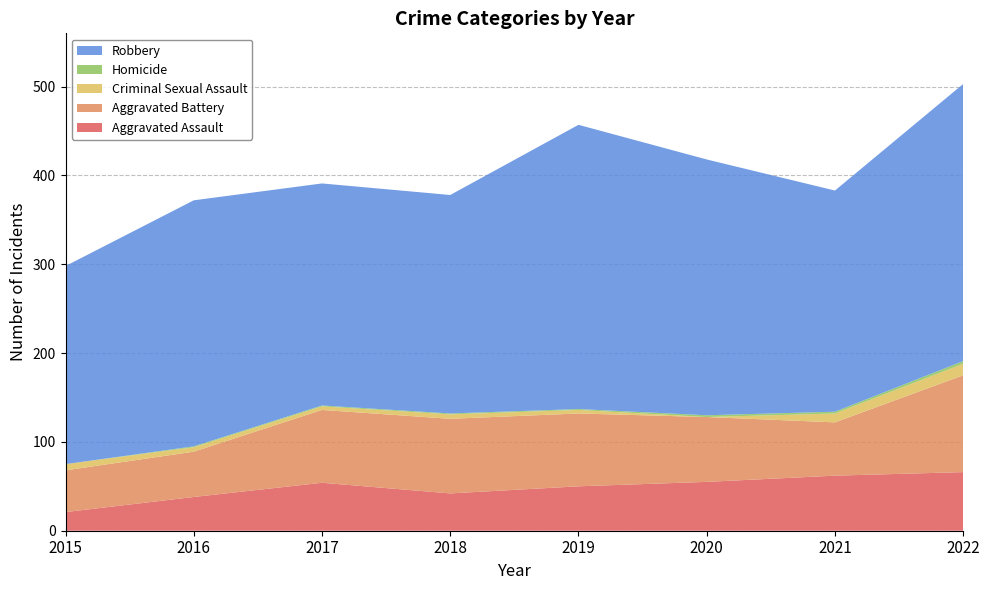

Reading left to right, what are all the values shown in this chart?

Aggravated Assault: 21	38	54	42	50	55	62	66
Aggravated Battery: 47	51	82	84	82	73	60	109
Criminal Sexual Assault: 7	5	4	5	4	0	10	13
Homicide: 0	1	1	1	1	2	2	3
Robbery: 223	277	250	246	320	288	249	312